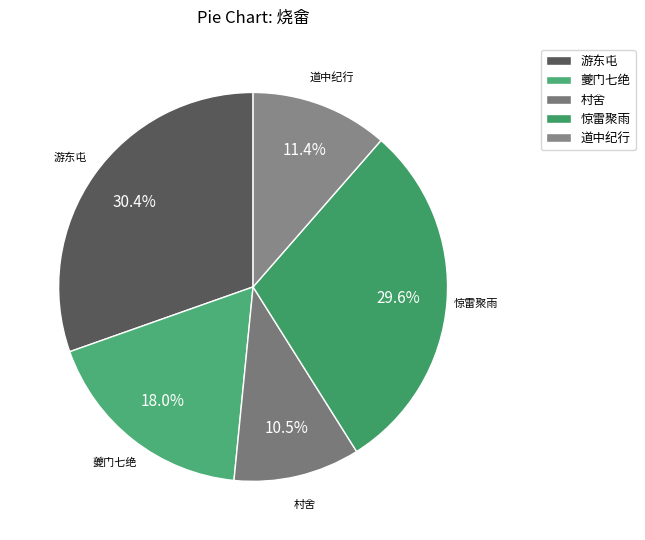

Is the sum of 道中纪行 and 村舍 greater than half?

No